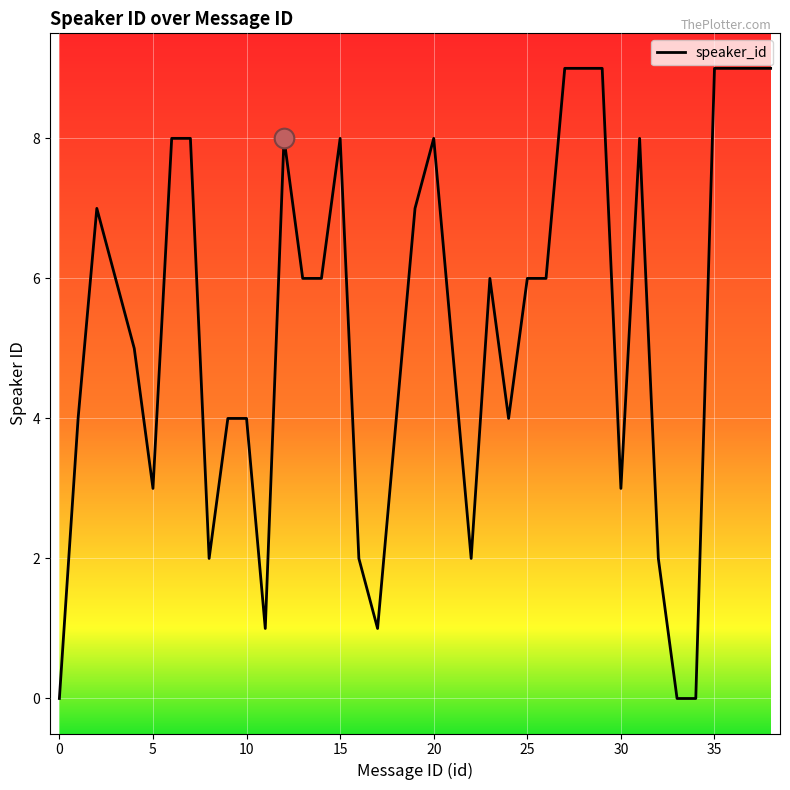

What is the maximum value shown in the chart?

9